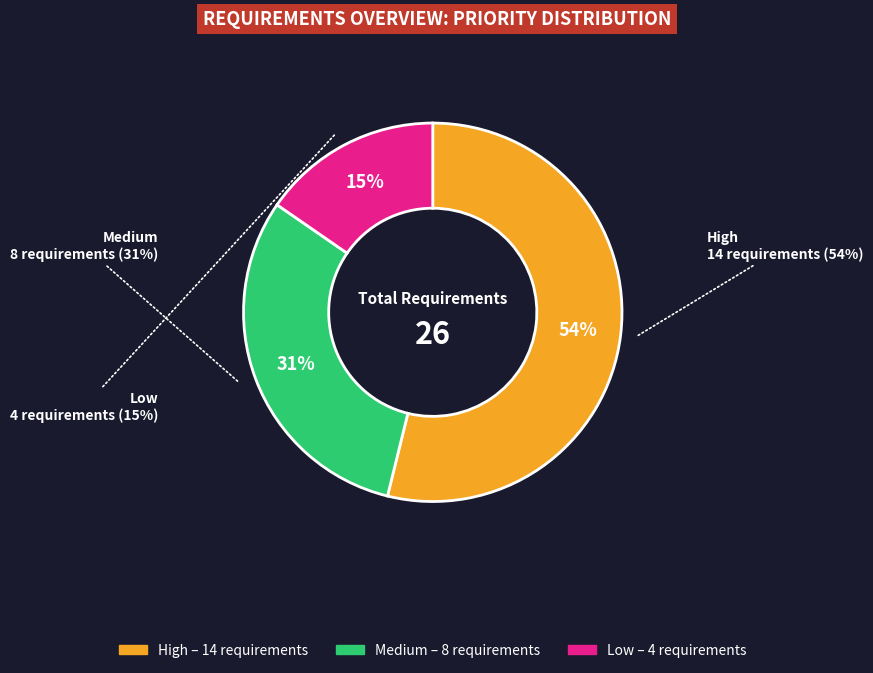

To the nearest percent, what is the difference between the High and Low slice percentages?

38%